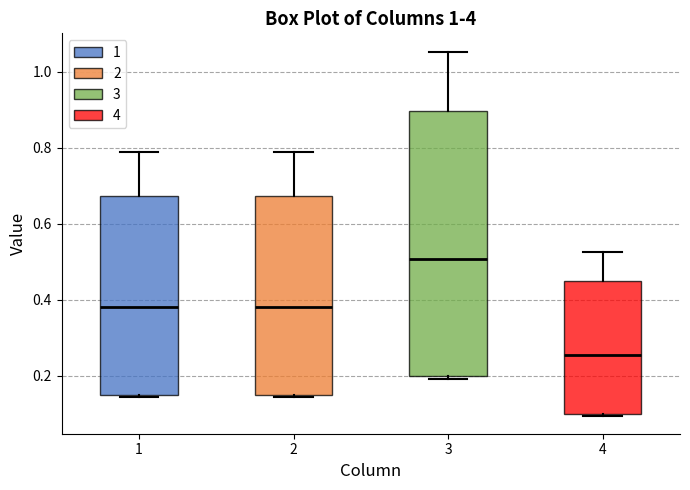

Reading left to right, read every box against the y-axis: the position of its median line, the range the box covers, and the ends of its whiskers. The values are not printed on the chart, so give them approximately, as read against the axis.

1: median 0.38, box 0.16 to 0.68, whiskers 0.14 to 0.80
2: median 0.38, box 0.16 to 0.68, whiskers 0.14 to 0.80
3: median 0.50, box 0.20 to 0.90, whiskers 0.20 (just below the box's lower edge) to 1.06
4: median 0.26, box 0.10 to 0.44, whiskers 0.10 to 0.52